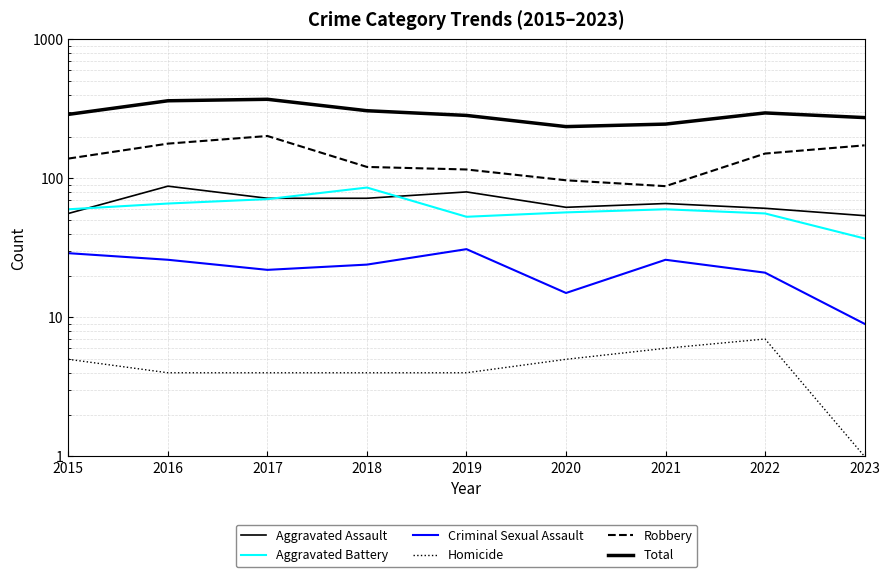

How many interior local valleys does the Criminal Sexual Assault series have?

2